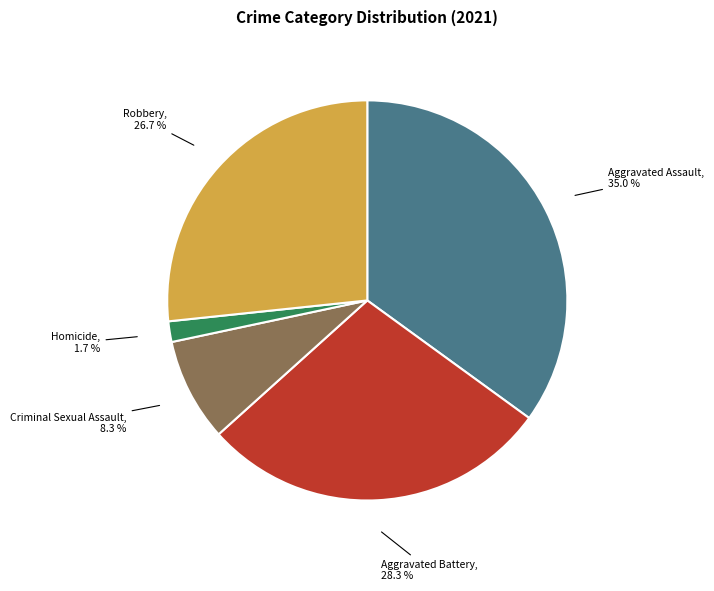

Is there a majority slice in this chart?

No